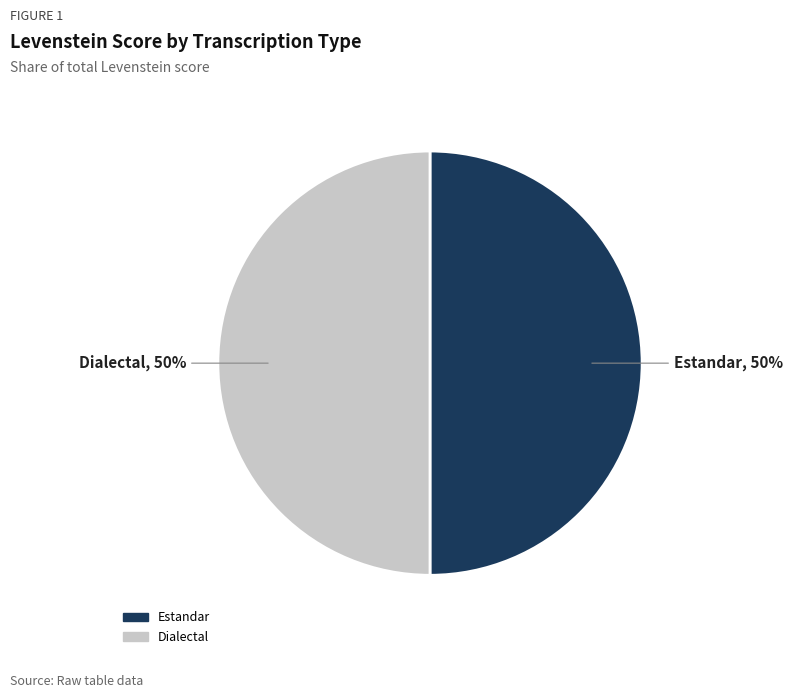

How many segments does this pie chart have?

2